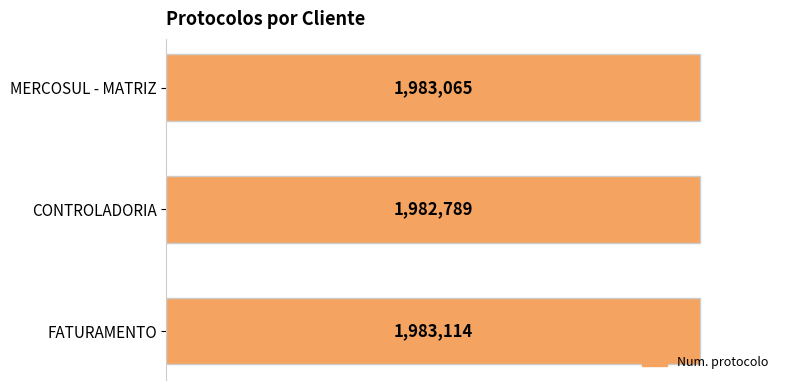

Are the bars horizontal?

Yes